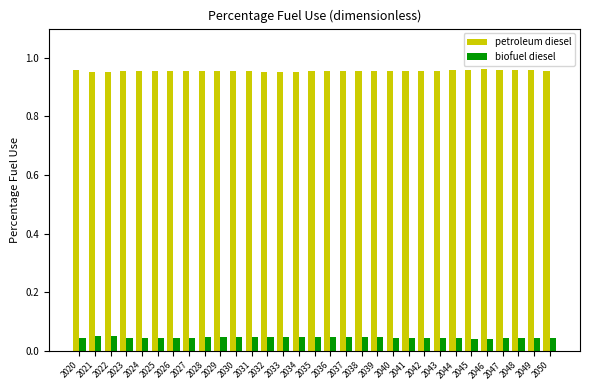

Is the value of petroleum diesel at 2023 greater than the value of biofuel diesel at 2043?

Yes